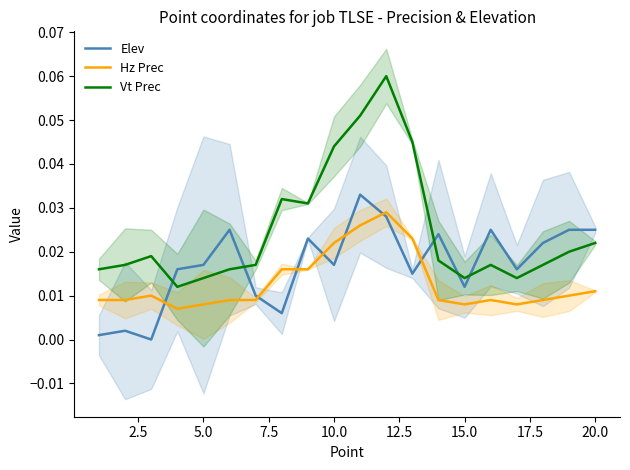

How many intersections are there between Vt Prec and Elev?

5